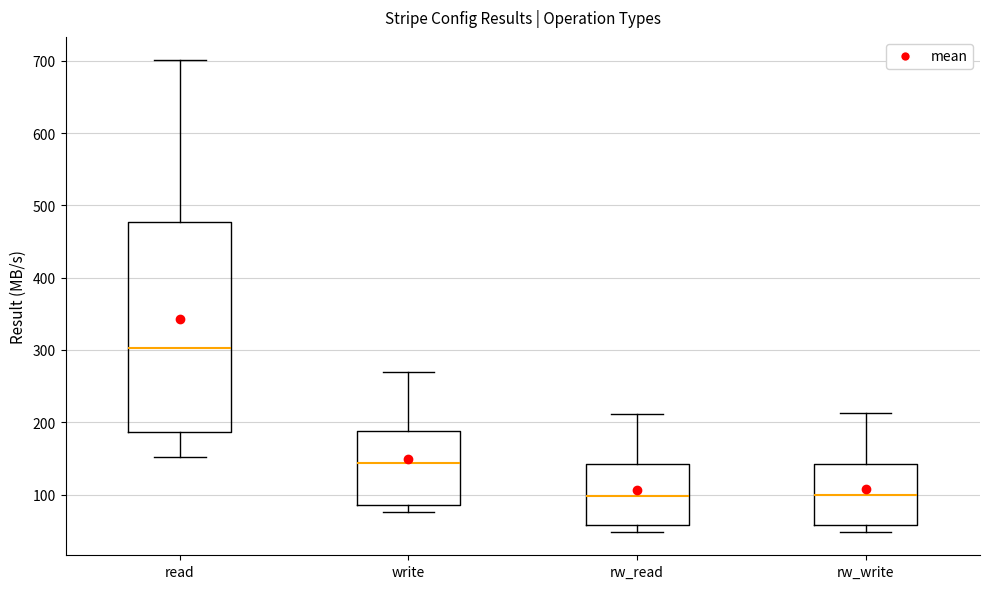

Reading left to right, read every box against the y-axis: the position of its median line, the range the box covers, and the ends of its whiskers. The values are not printed on the chart, so give them approximately, as read against the axis.

read: median 300, box 190 to 480, whiskers 150 to 700
write: median 140, box 80 to 190, whiskers 80 (just below the box's lower edge) to 270
rw_read: median 100, box 60 to 140, whiskers 50 to 210
rw_write: median 100, box 60 to 140, whiskers 50 to 210